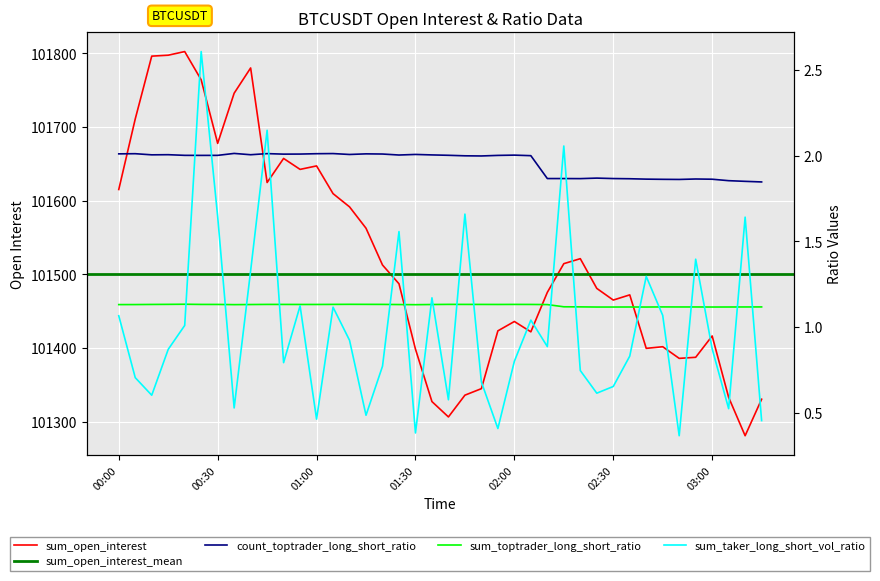

How many interior local valleys does the sum_open_interest series have?

9